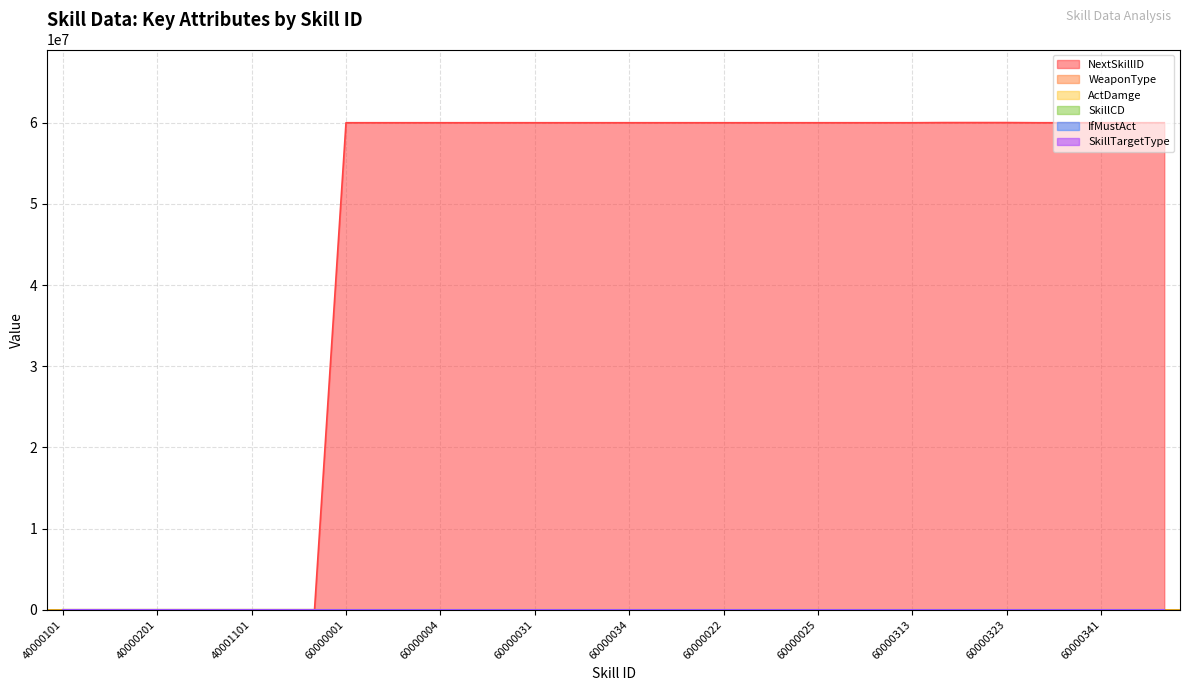

Which series has the largest range (max minus min)?

NextSkillID